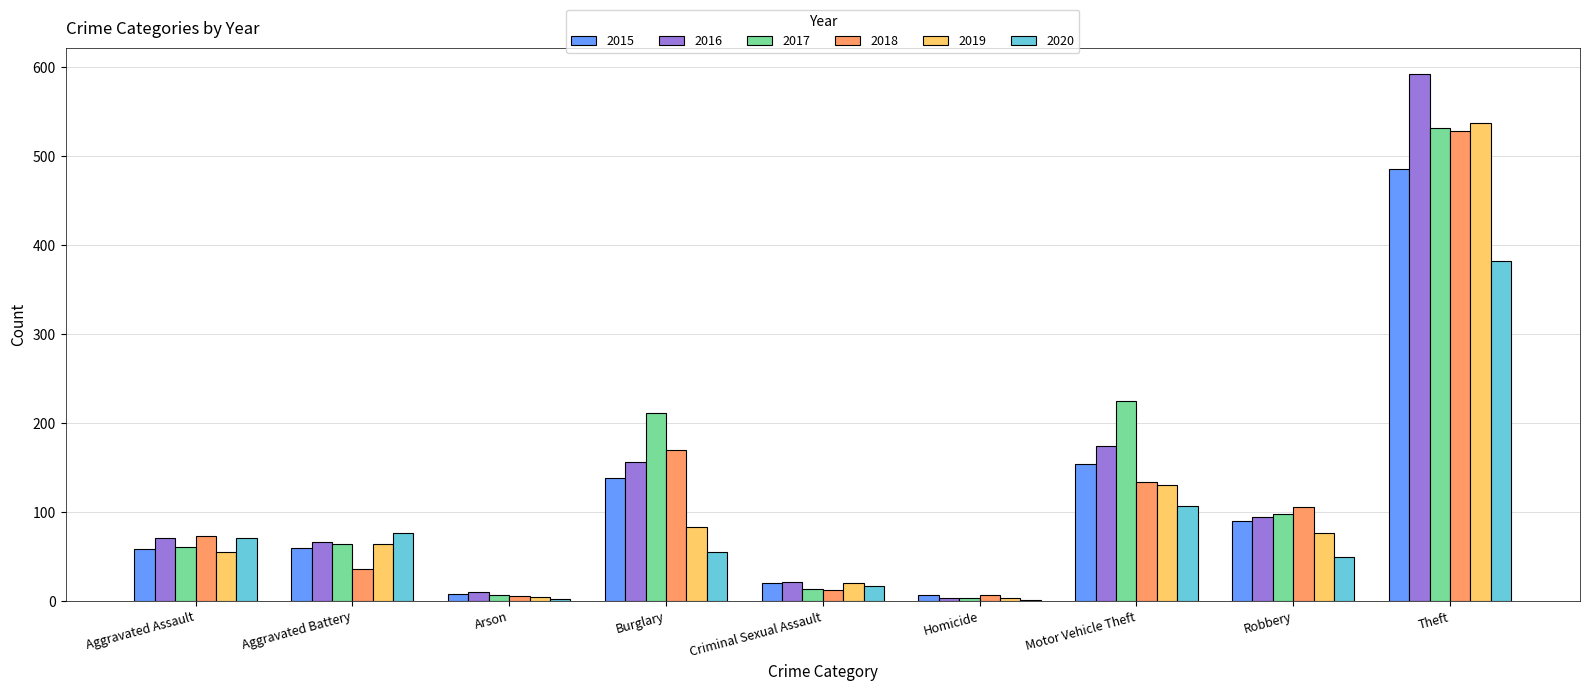

True or false: 2015 has a value of 90 at Robbery.

True